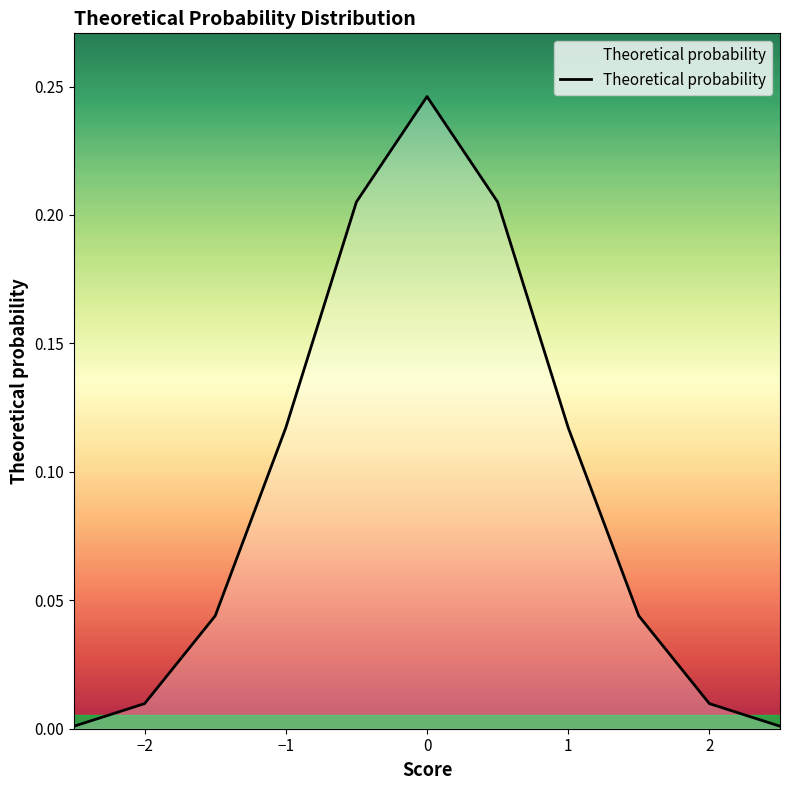

Does the chart have visible grid lines?

No